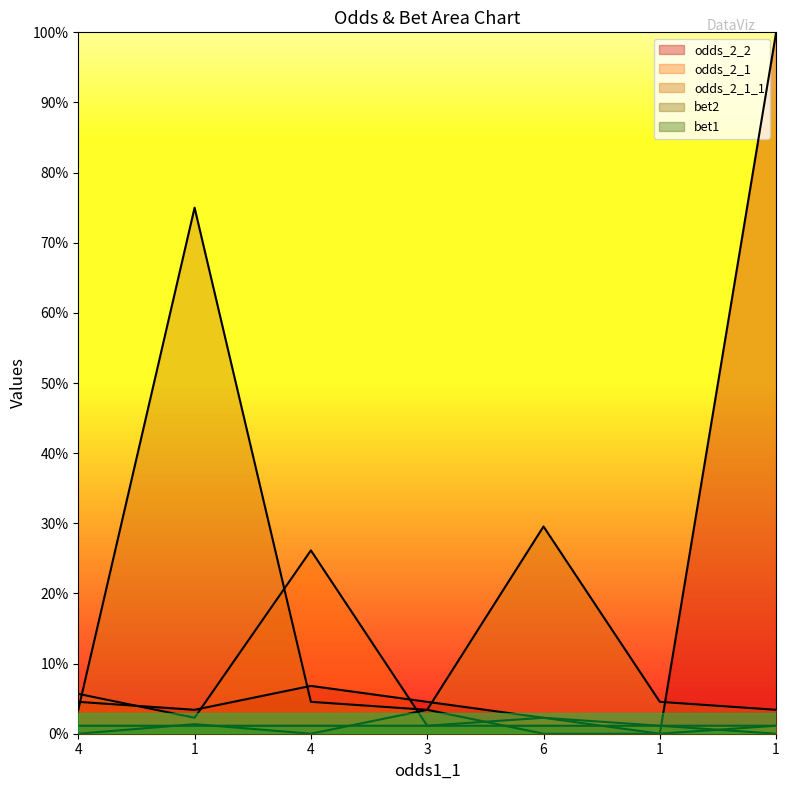

Which category has the highest value in the odds_2_1 series?

4